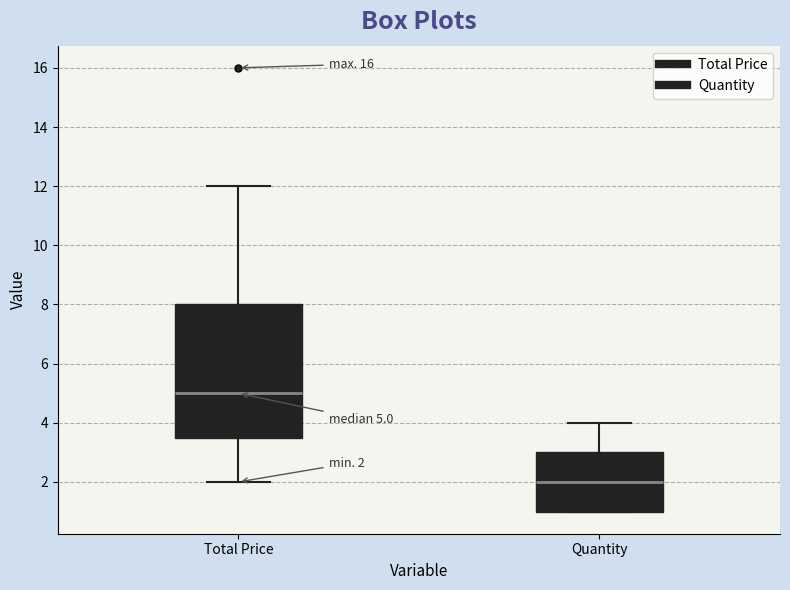

Which box is the tallest, from its lower edge to its upper edge?

Total Price